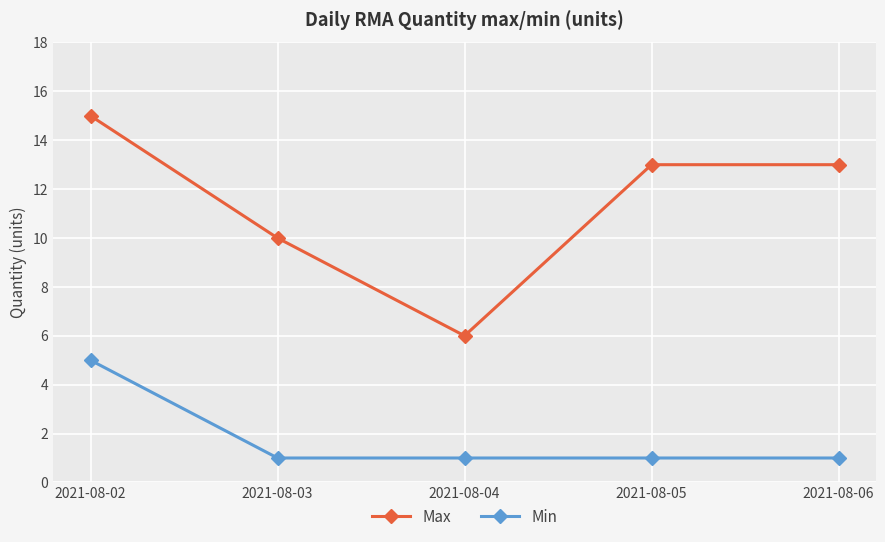

What are all the series names shown in the legend?

Max, Min